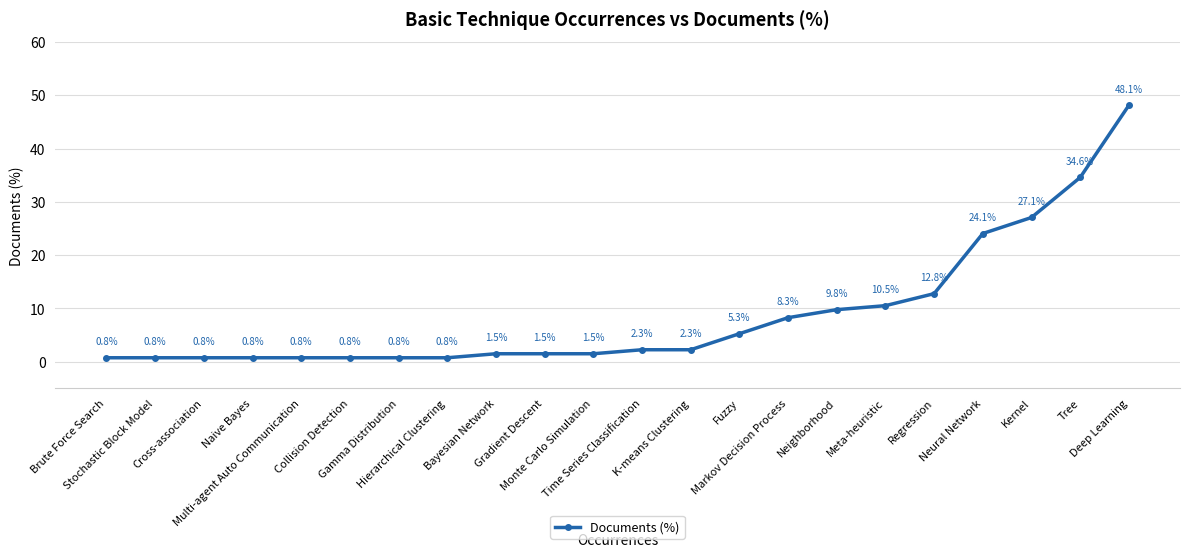

What is the label of the 11th point from the left?

Monte Carlo Simulation